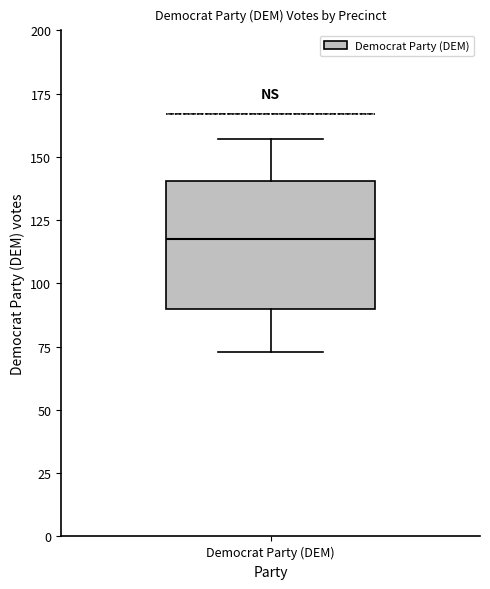

Transcribe this box plot: give where the median line is, the range the box spans, and where the two whiskers end, as read against the y-axis. The values are not printed on the chart, so give them approximately, as read against the axis.

median 120, box 90 to 140, whiskers 75 to 155